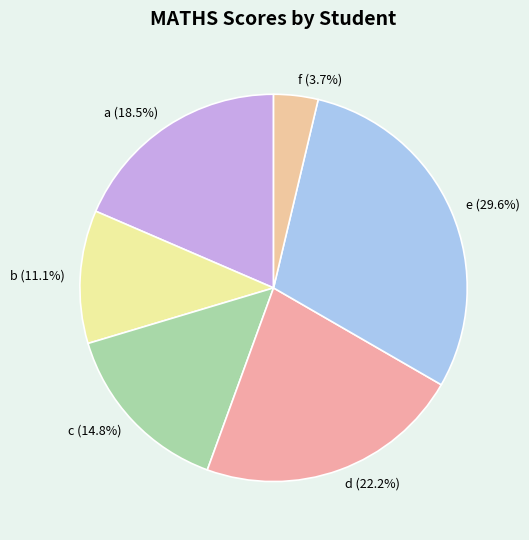

Which has a higher value, a or c?

a